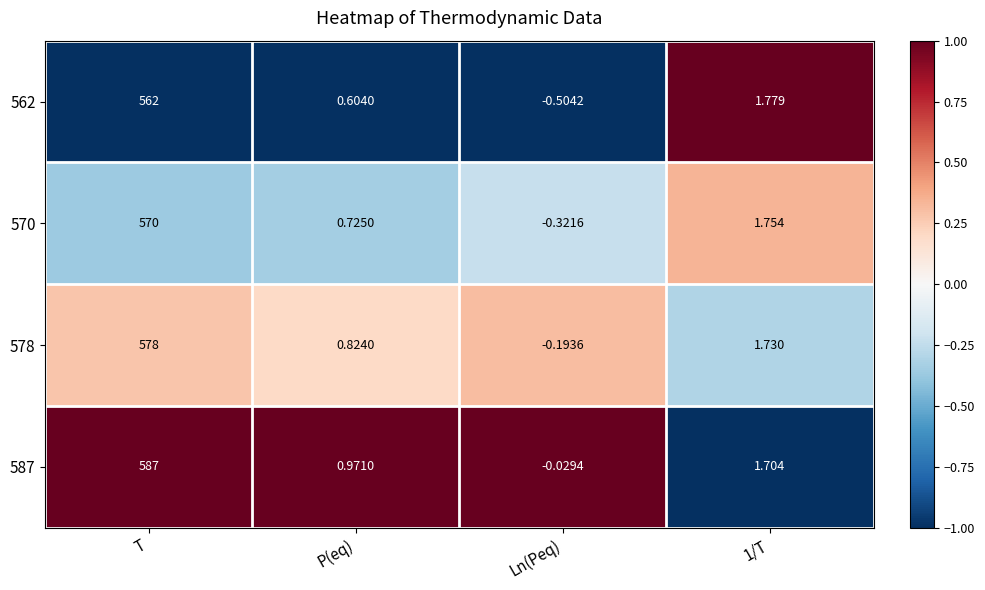

Rank the series by their average value, from highest to lowest.

587, 578, 570, 562